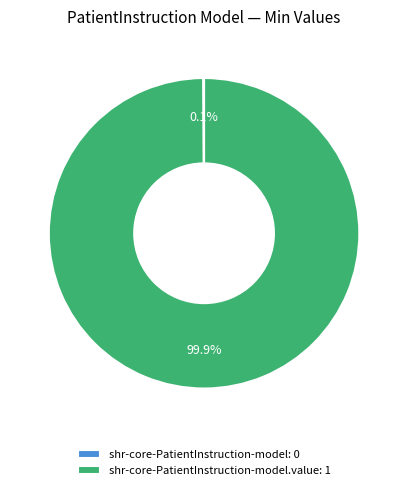

What is the majority slice?

shr-core-PatientInstruction-model.value: 1